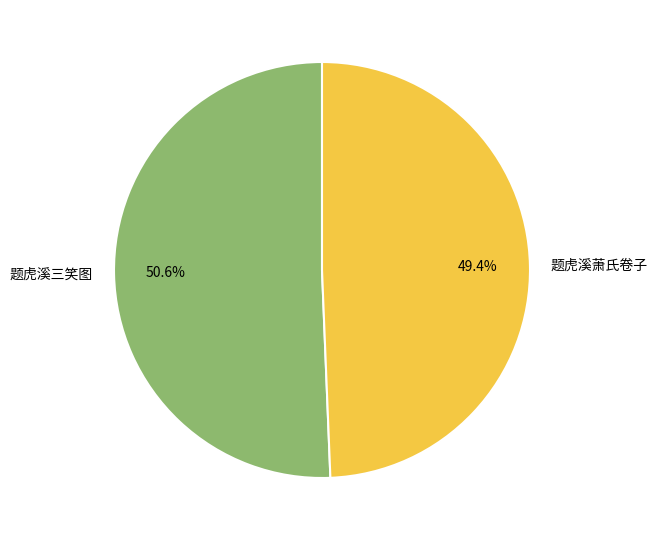

What is the ratio of the value at 题虎溪三笑图 to the value at 题虎溪萧氏卷子?

1.0